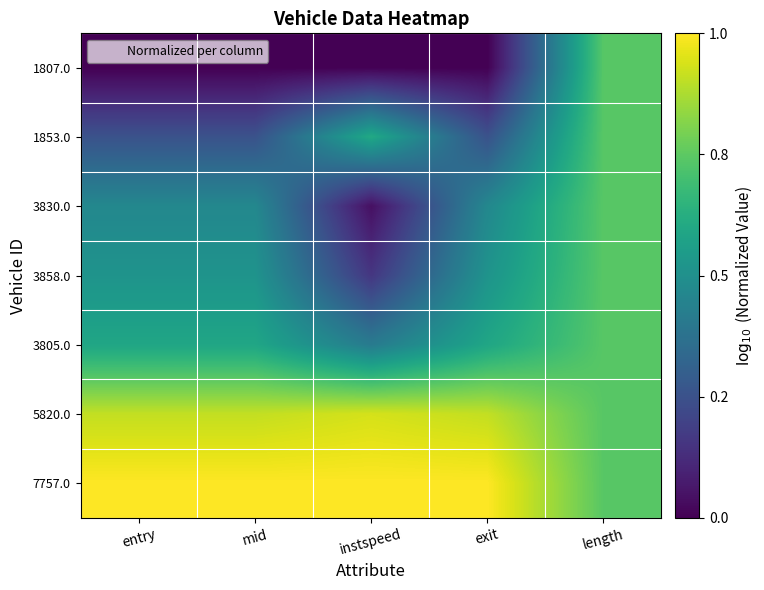

Reading left to right, extract all data points from this chart.

1807.0: entry=0.0	mid=0.0	instspeed=0.0	exit=0.0	length=0.7
1853.0: entry=0.3	mid=0.3	instspeed=0.6	exit=0.3	length=0.7
3830.0: entry=0.5	mid=0.5	instspeed=0.0	exit=0.5	length=0.7
3858.0: entry=0.5	mid=0.5	instspeed=0.2	exit=0.5	length=0.7
3805.0: entry=0.6	mid=0.6	instspeed=0.4	exit=0.6	length=0.7
5820.0: entry=0.9	mid=0.9	instspeed=0.9	exit=0.9	length=0.7
7757.0: entry=1.0	mid=1.0	instspeed=1.0	exit=1.0	length=0.7